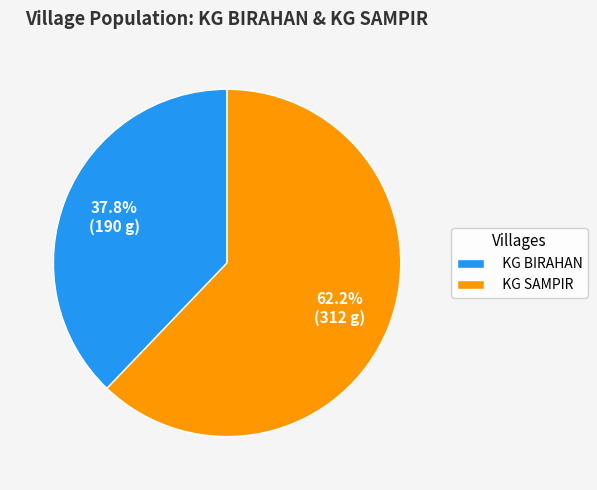

Count the number of slices in the pie.

2